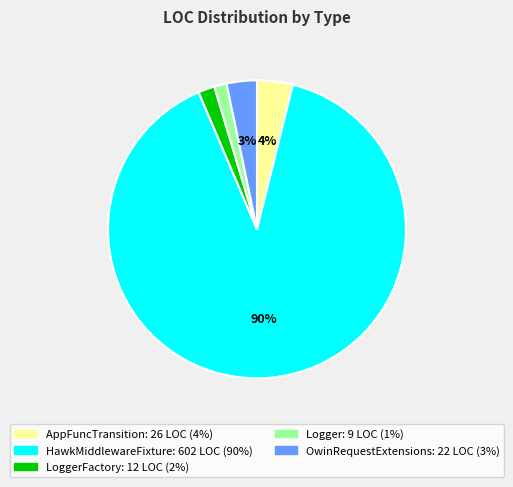

Does any single category account for the majority?

Yes